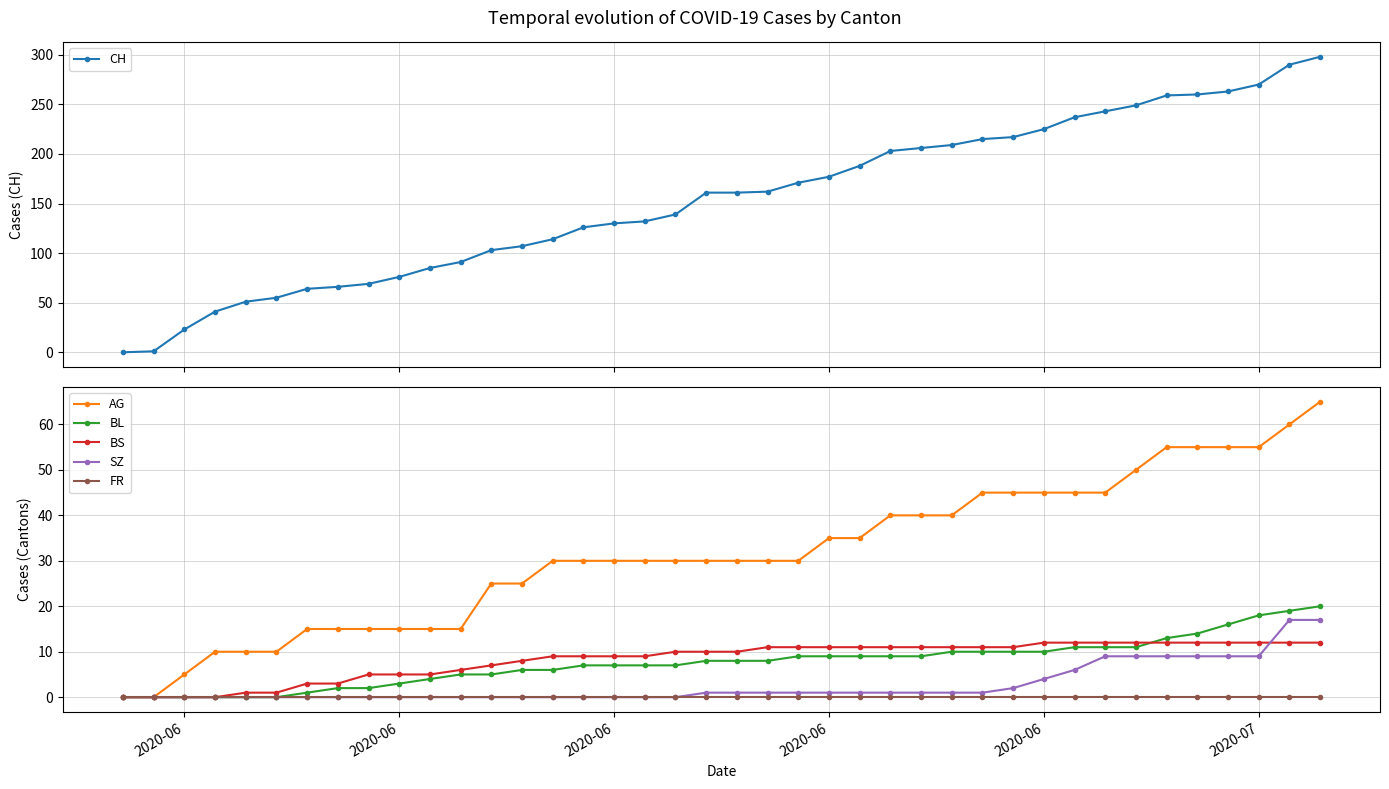

What is the highest value of the CH series?

298